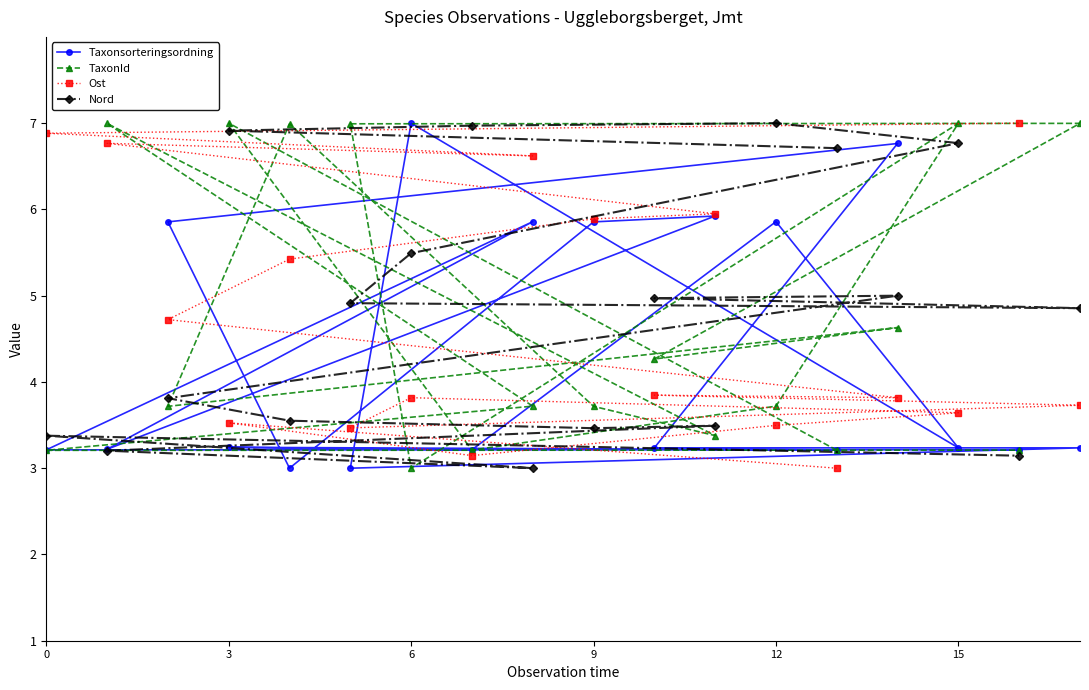

Reading left to right, list all the values displayed in this chart.

Taxonsorteringsordning: 3.2	3.2	5.9	3.2	3.0	3.0	7.0	3.2	5.9	5.9	3.2	5.9	5.9	3.2	6.8	3.2	3.2	3.2
TaxonId: 3.2	7.0	3.7	7.0	7.0	7.0	3.0	3.2	3.7	3.7	4.3	3.4	3.7	3.2	4.6	7.0	3.2	7.0
Ost: 6.9	6.8	4.7	3.5	5.4	3.5	3.8	3.1	6.6	5.9	3.8	5.9	3.5	3.0	3.8	3.6	7.0	3.7
Nord: 3.4	3.2	3.8	6.9	3.6	4.9	5.5	7.0	3.0	3.5	5.0	3.5	7.0	6.7	5.0	6.8	3.1	4.9